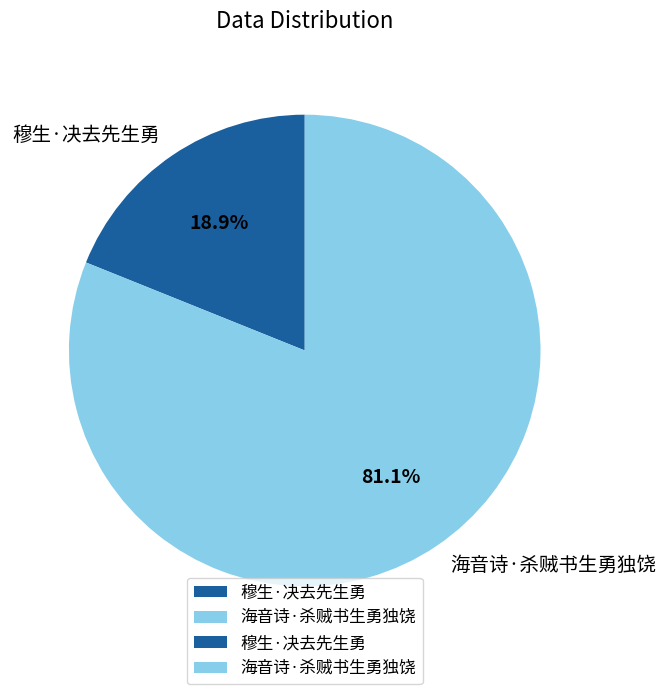

Which slice represents more than half of the pie?

海音诗·杀贼书生勇独饶